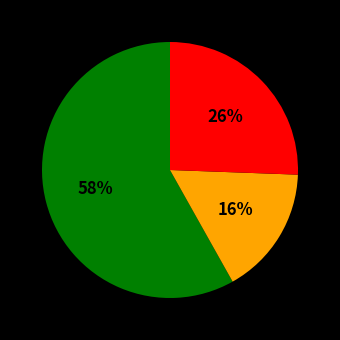

How many segments does this pie chart have?

3